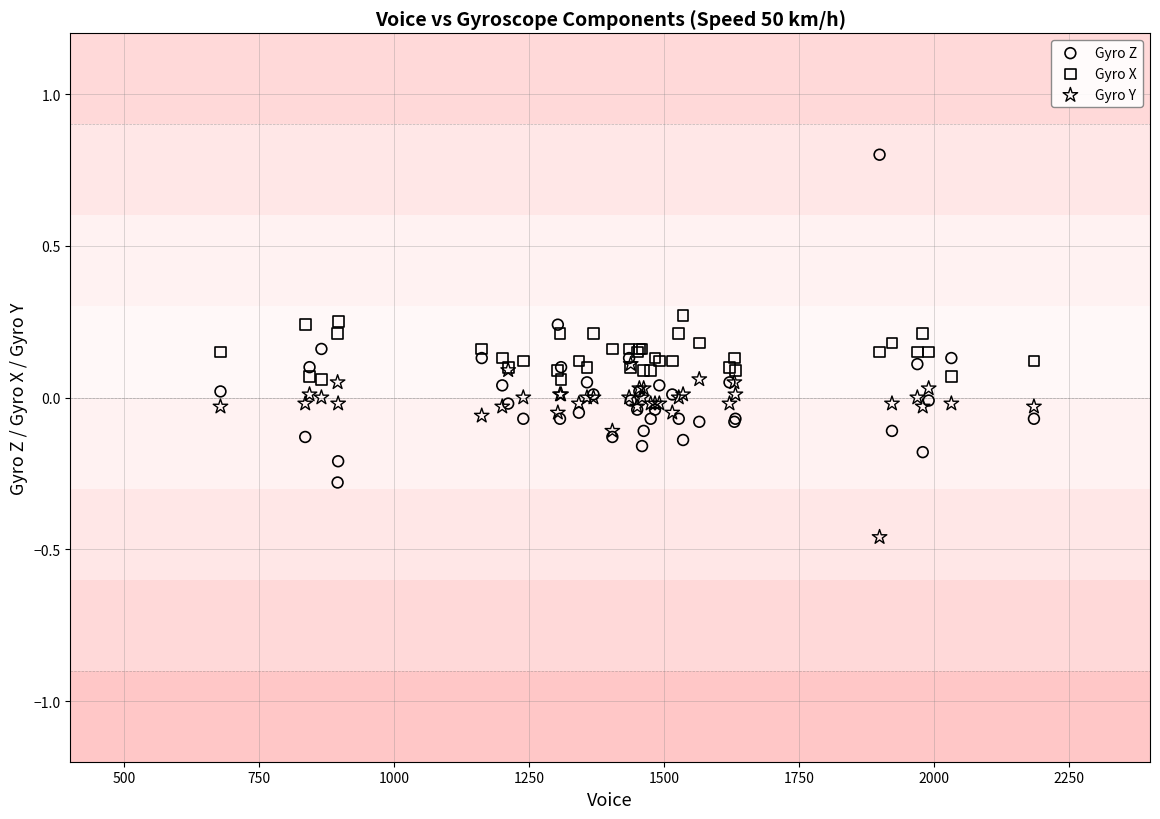

What are all the series names shown in the legend?

Gyro Z, Gyro X, Gyro Y